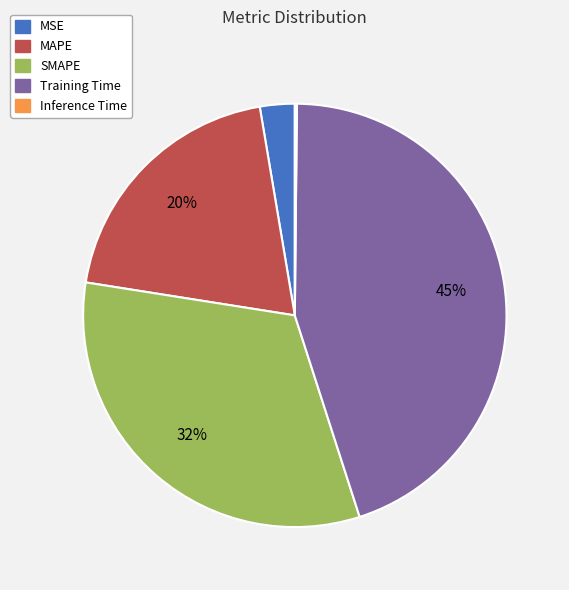

Which category has the biggest portion of the pie?

Training Time